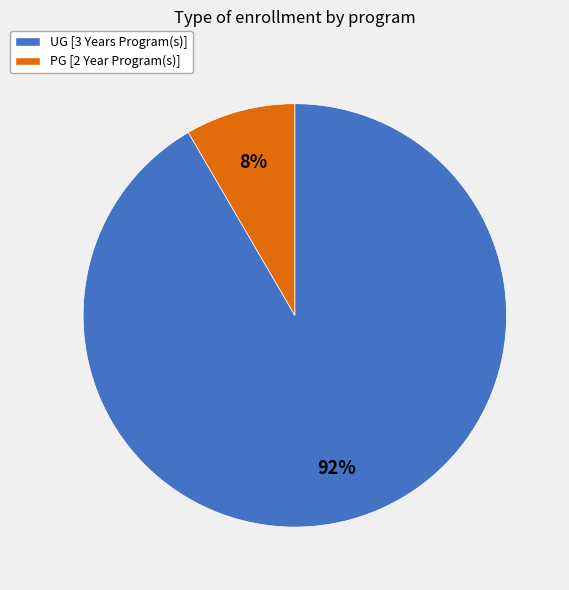

Is it true that UG [3 Years Program(s)] is 97% of the pie?

False